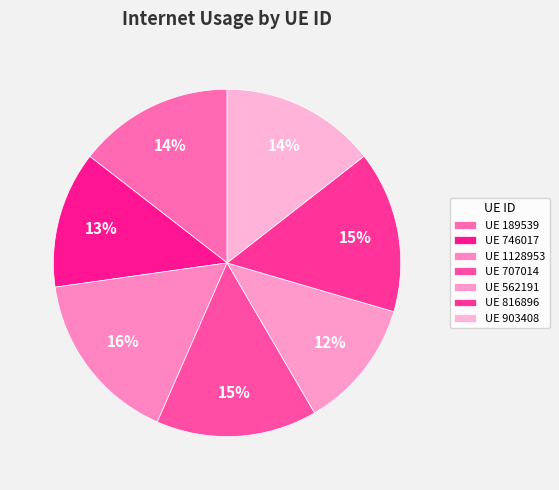

How many segments does this pie chart have?

7